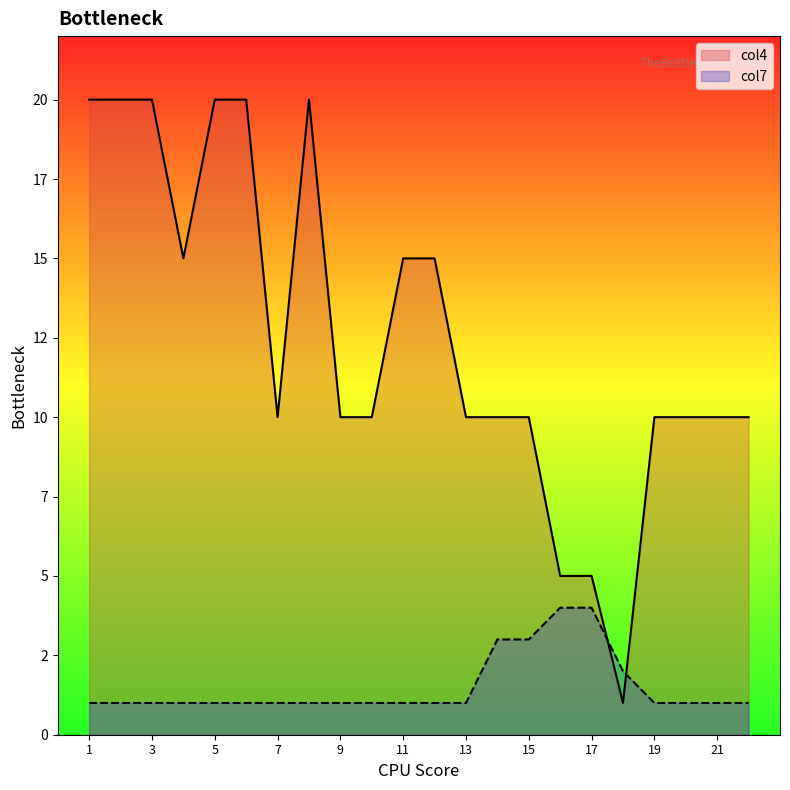

Between 13 and 16, which series saw the biggest shift?

col4